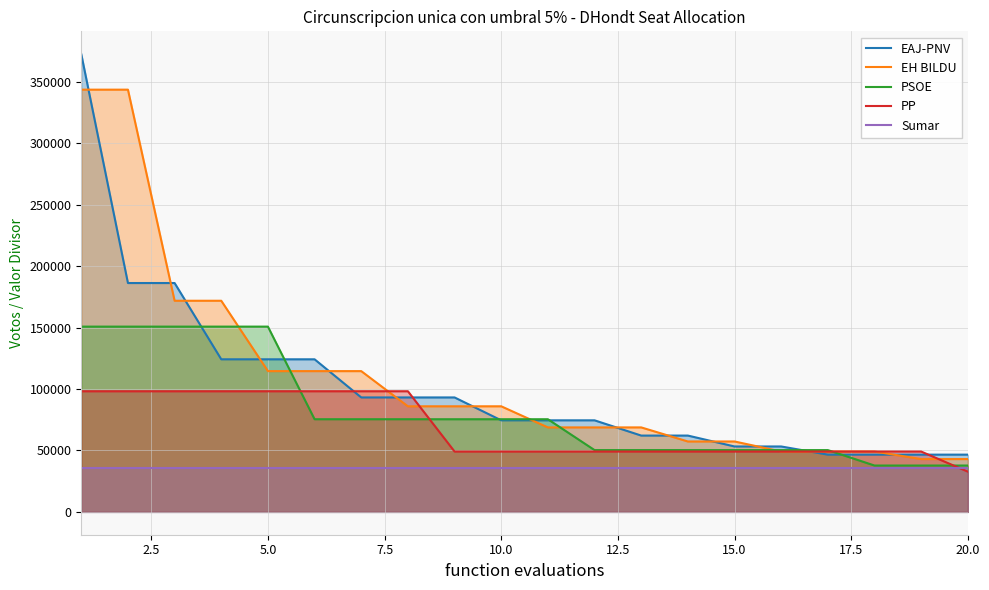

What are all the series names shown in the legend?

EAJ-PNV, EH BILDU, PSOE, PP, Sumar